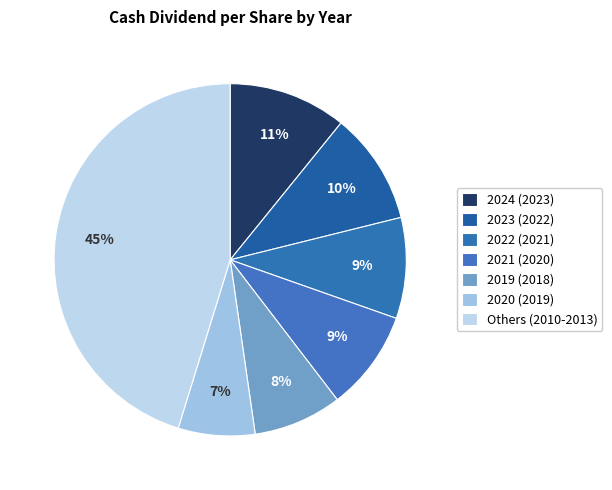

How many slices are in this pie chart?

7